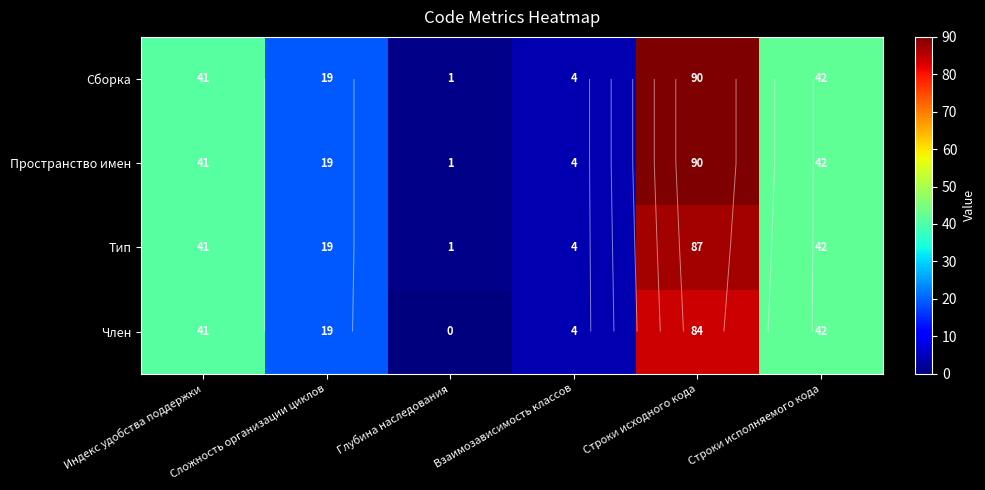

At which category is the sum across all series the highest?

Строки исходного кода